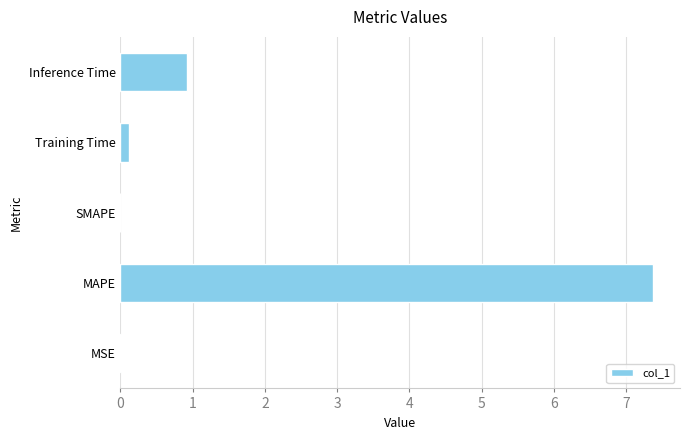

What is the sum of all values?

8.4